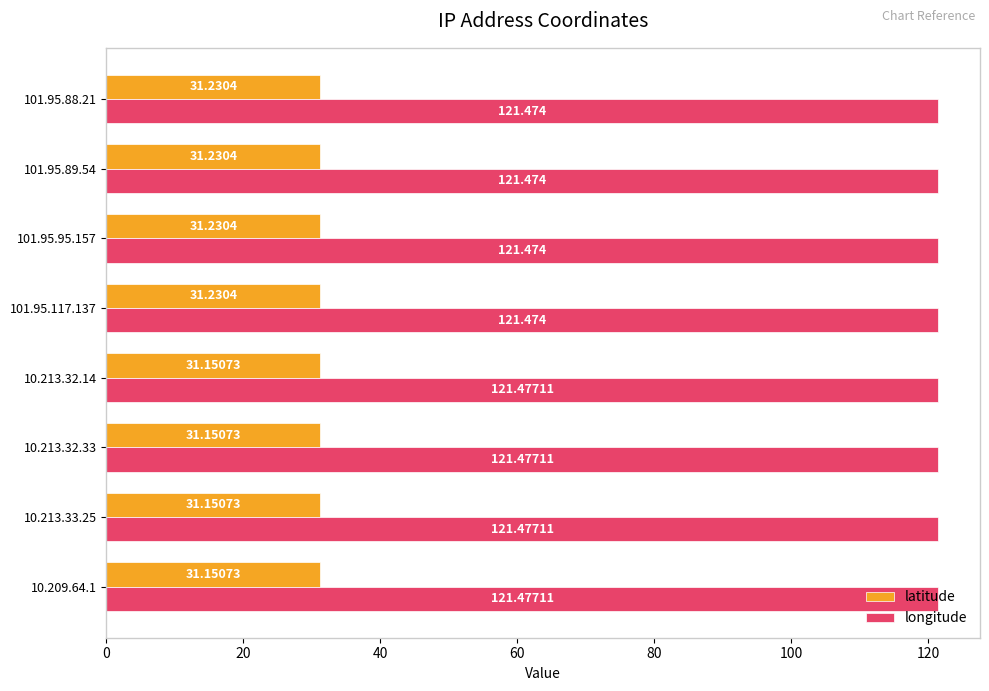

Rank the series by their maximum value, from lowest to highest.

latitude, longitude